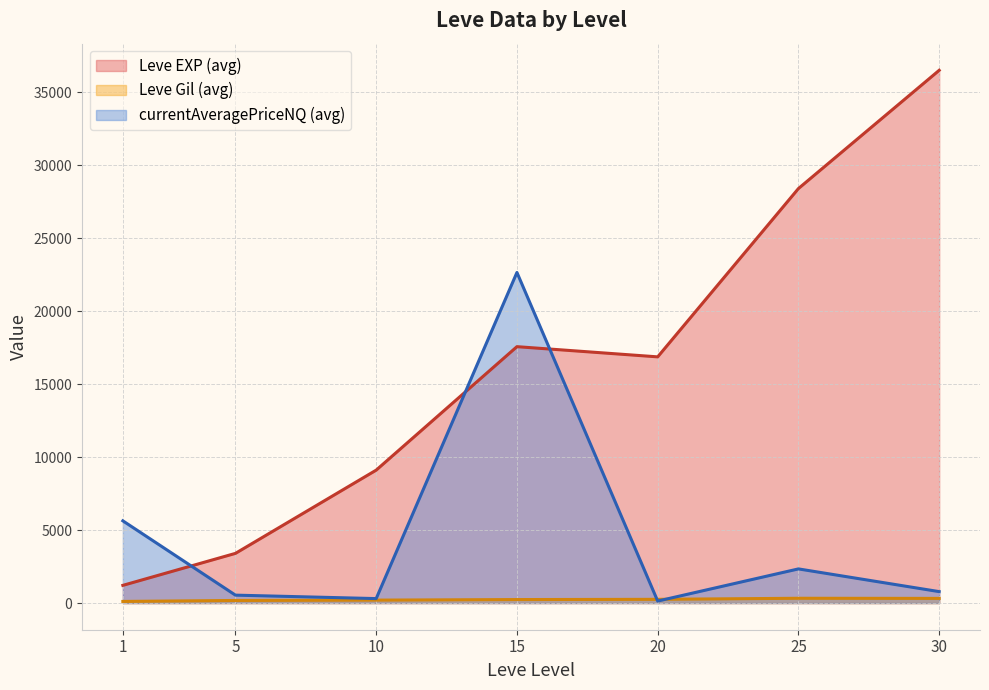

Where is the first local minimum for Leve EXP?

1